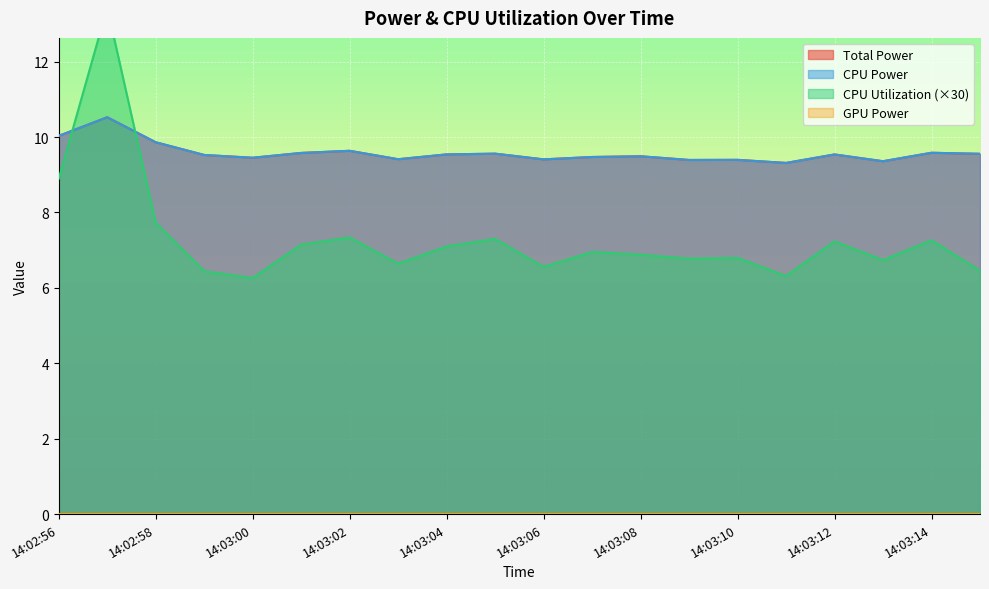

True or false: Total Power has a value of 14.7 at 14:03:00.

False